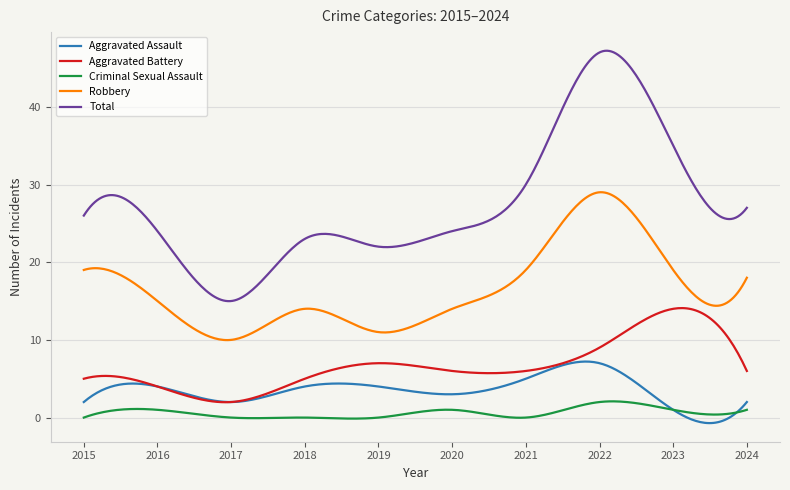

What is the maximum value for Total?

47.2